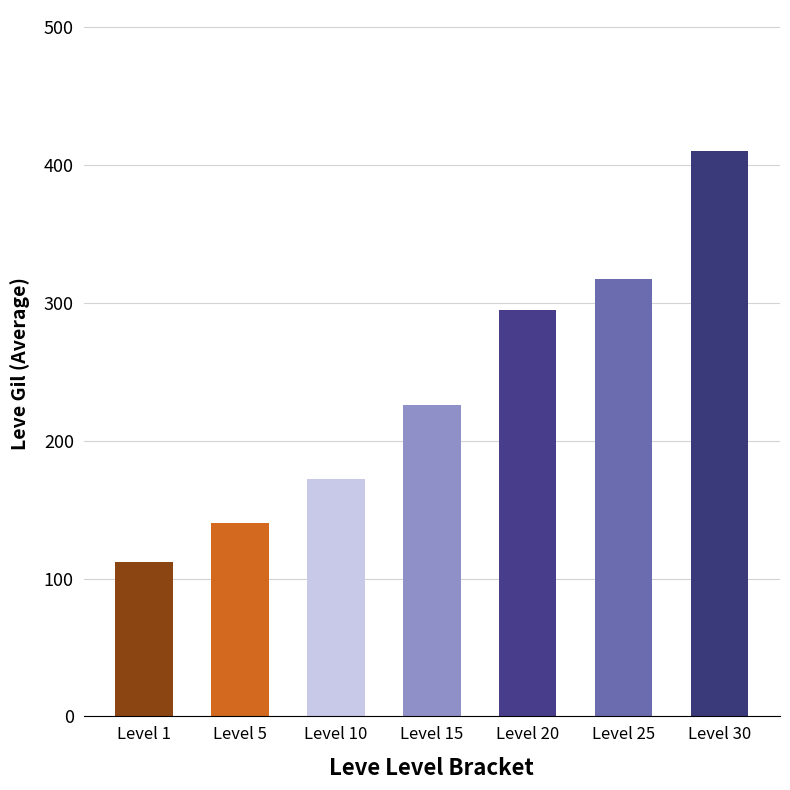

Are the bars grouped side by side (vs. stacked)?

No